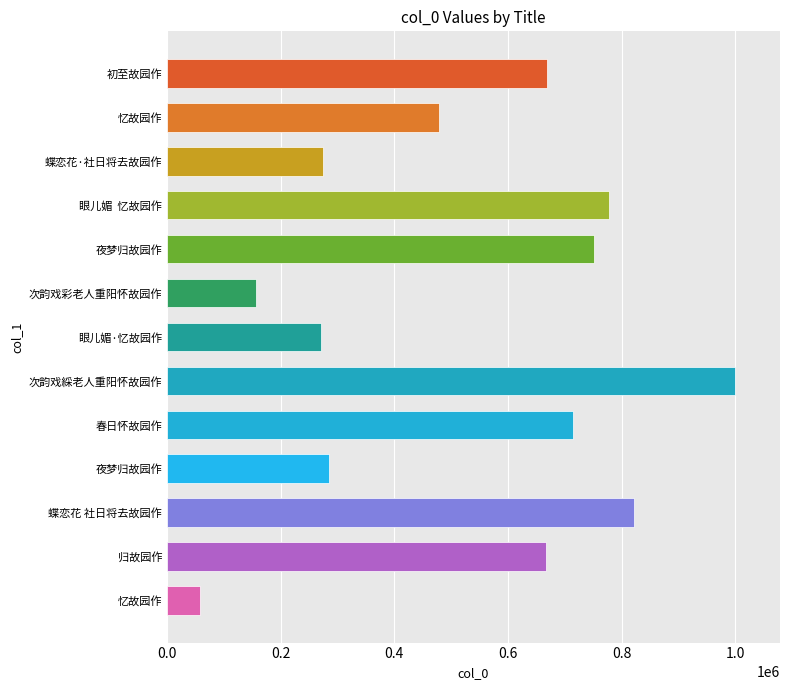

How many series are shown in this chart?

1